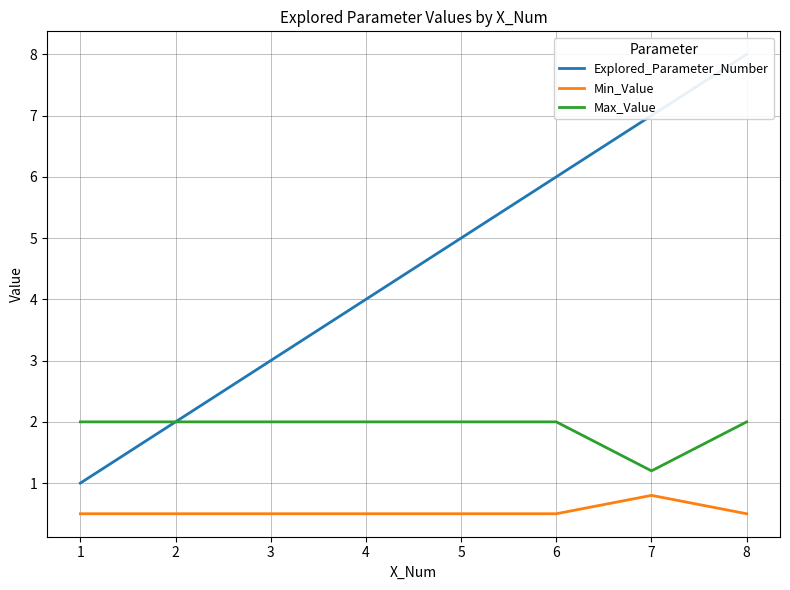

Reading left to right, transcribe all the data shown in this chart.

Explored_Parameter_Number: 1.0	2.0	3.0	4.0	5.0	6.0	7.0	8.0
Min_Value: 0.5	0.5	0.5	0.5	0.5	0.5	0.8	0.5
Max_Value: 2.0	2.0	2.0	2.0	2.0	2.0	1.2	2.0